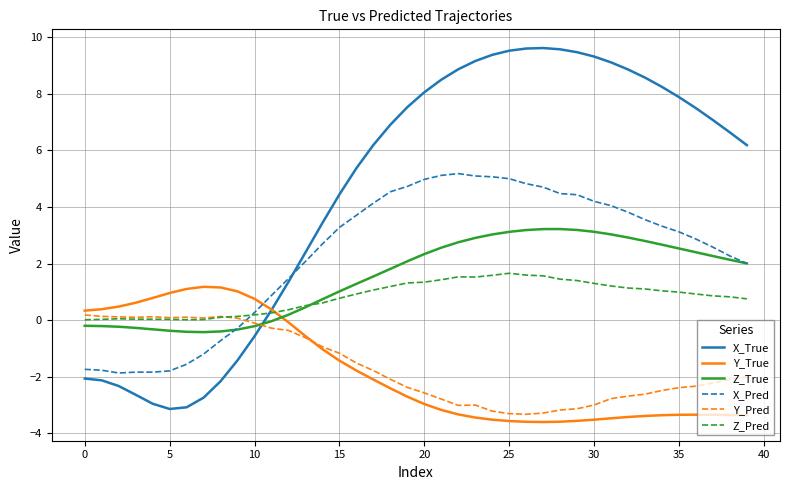

Which series has the widest spread of values?

X_True